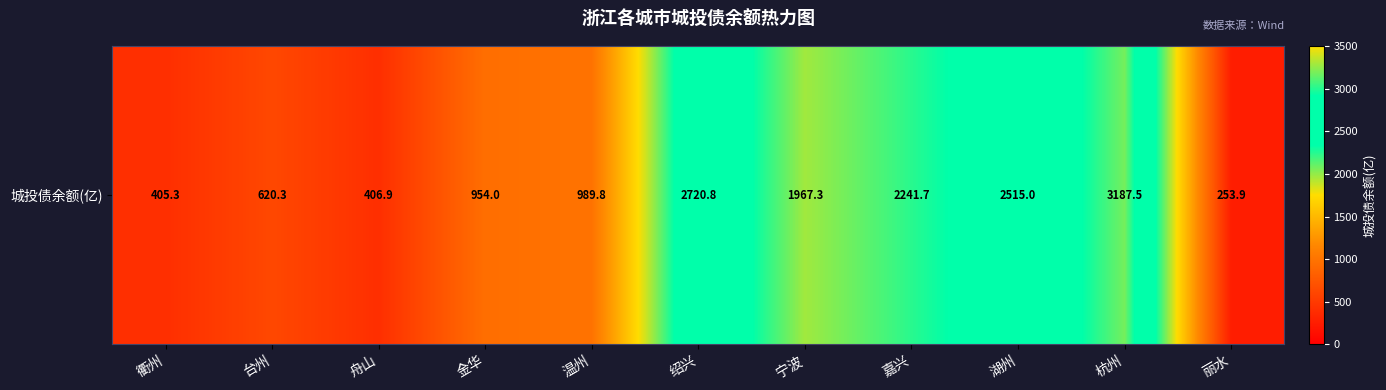

List the labels in order of value, largest first.

杭州, 绍兴, 湖州, 嘉兴, 宁波, 温州, 金华, 台州, 舟山, 衢州, 丽水